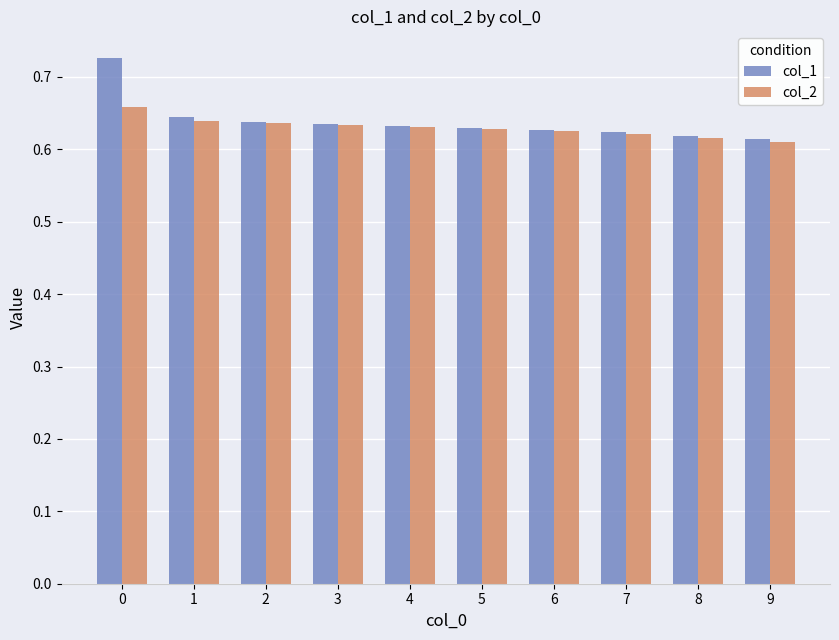

Count the number of categories in the chart.

10